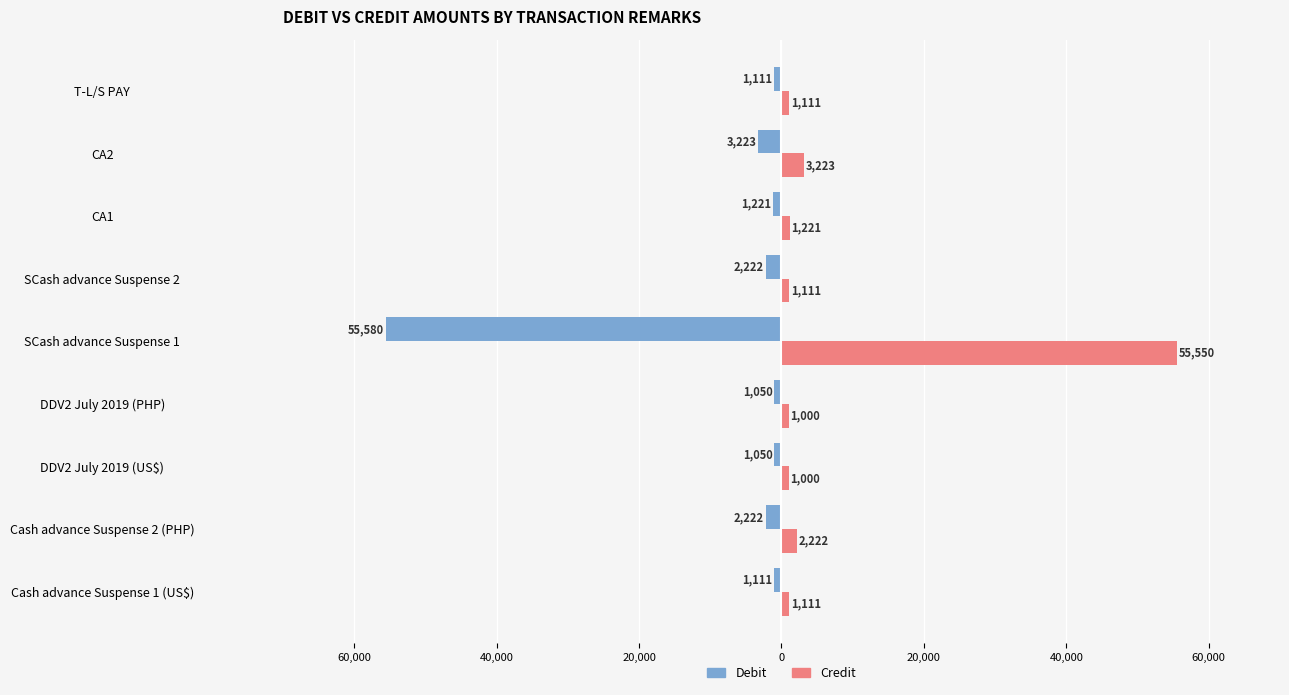

What is the difference between the second highest and second lowest values in the Debit series?

2173